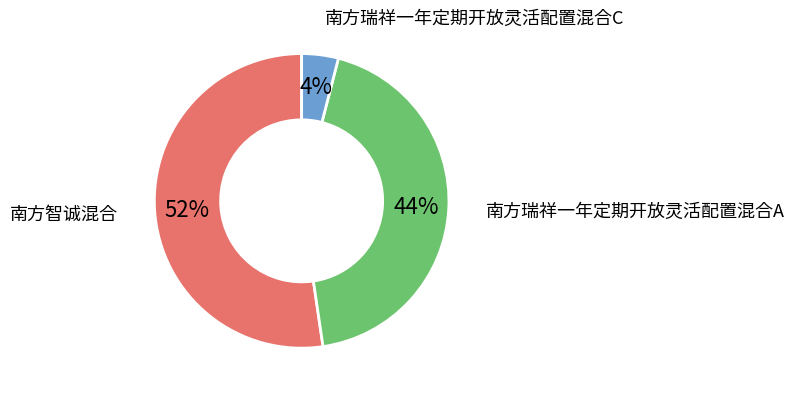

How many segments does this pie chart have?

3